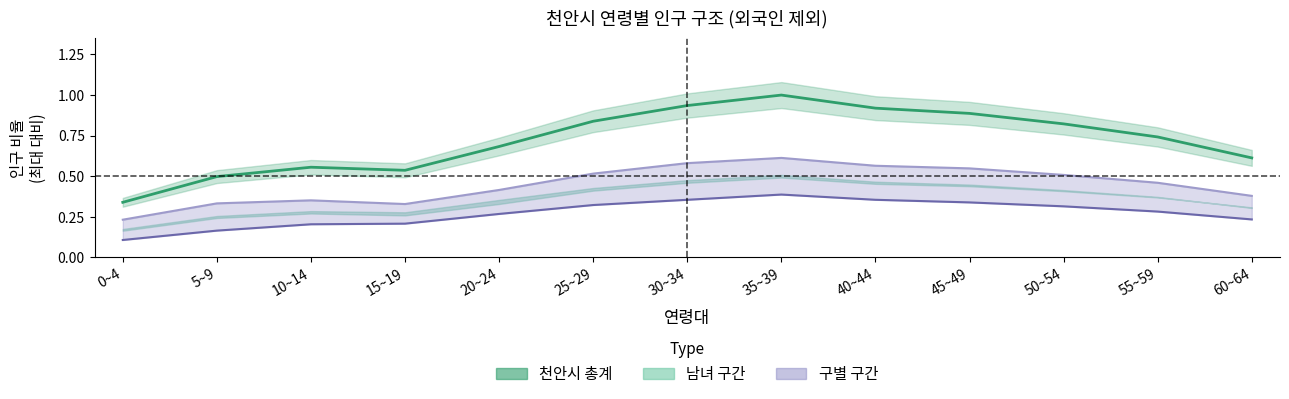

True or false: 동남구 and 서북구 intersect in this chart.

False